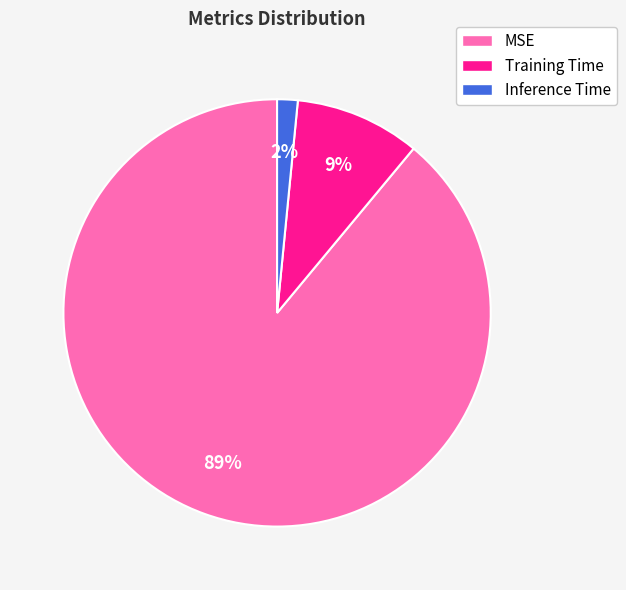

How many slices are in this pie chart?

3